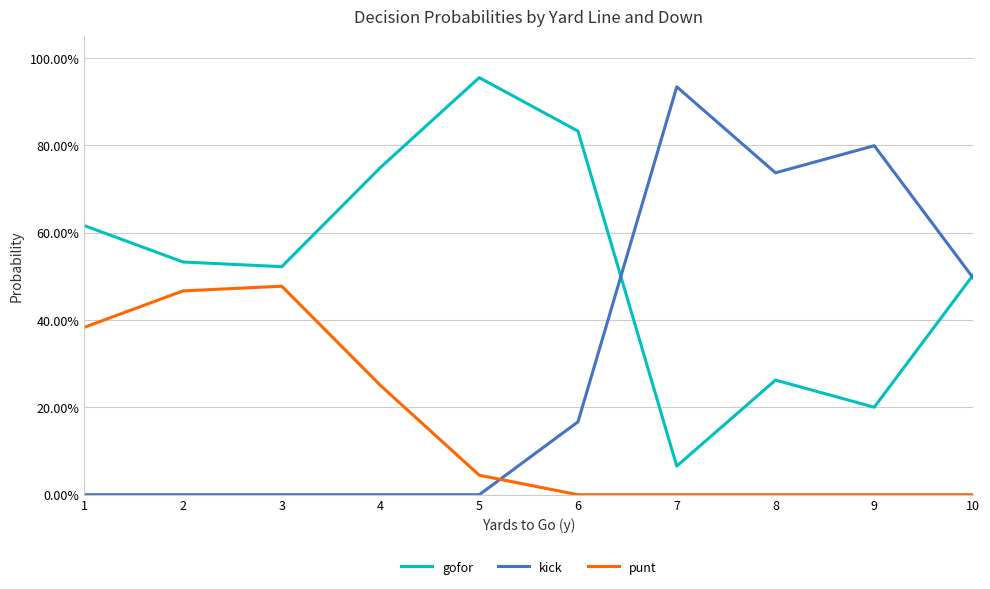

True or false: gofor and punt intersect in this chart.

False